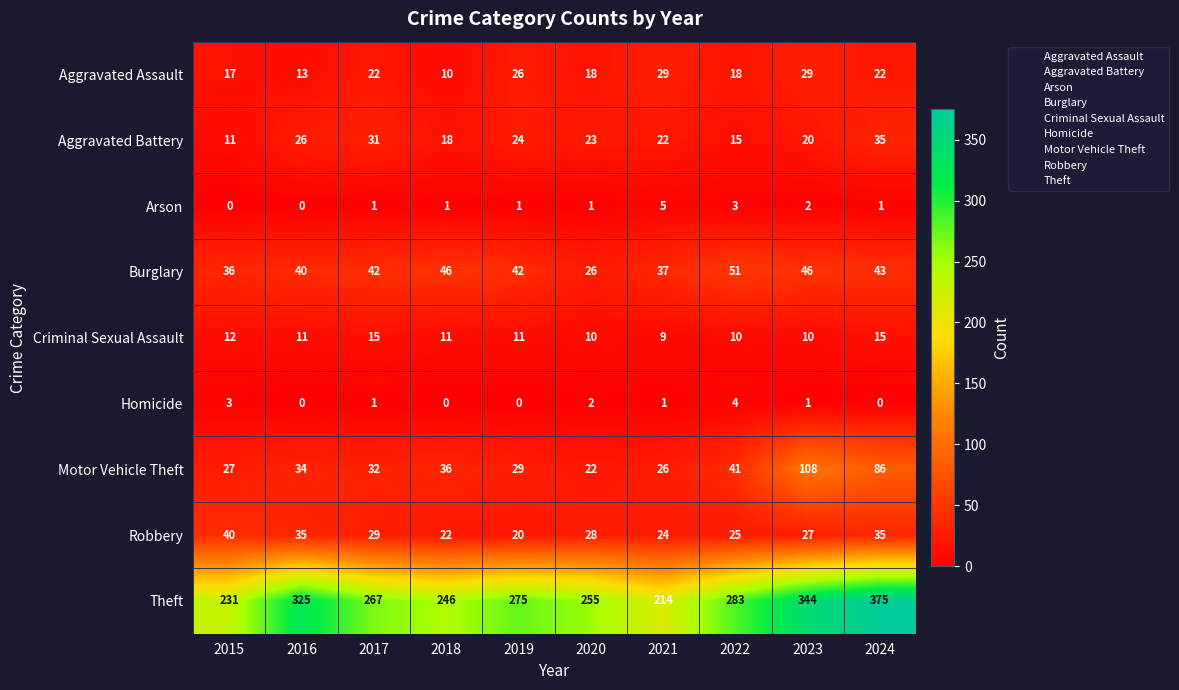

Rank the series at 2023 from highest to lowest value.

Theft, Motor Vehicle Theft, Burglary, Aggravated Assault, Robbery, Aggravated Battery, Criminal Sexual Assault, Arson, Homicide